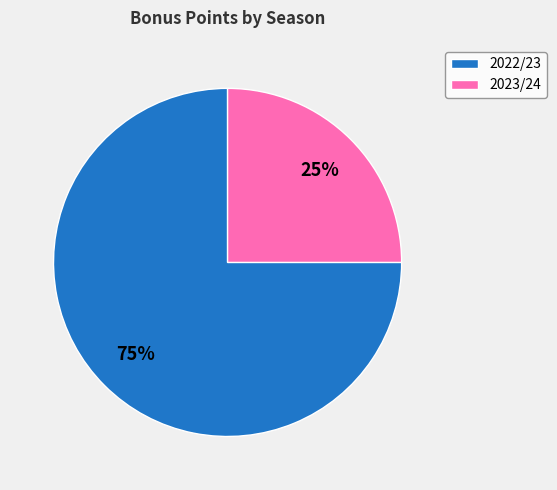

What is the ratio of the value at 2023/24 to the value at 2022/23?

0.3